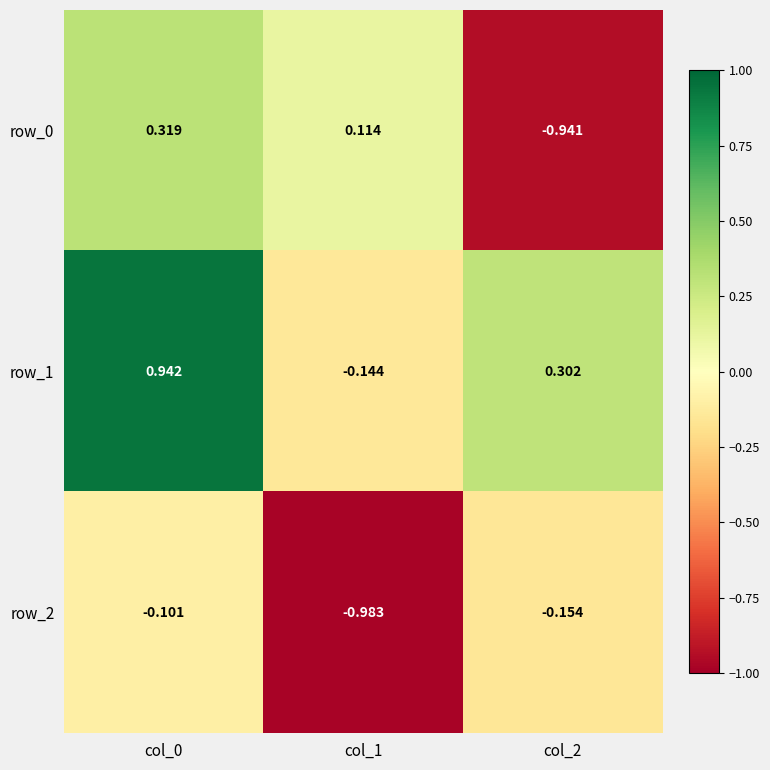

How many distinct data groups are displayed?

3